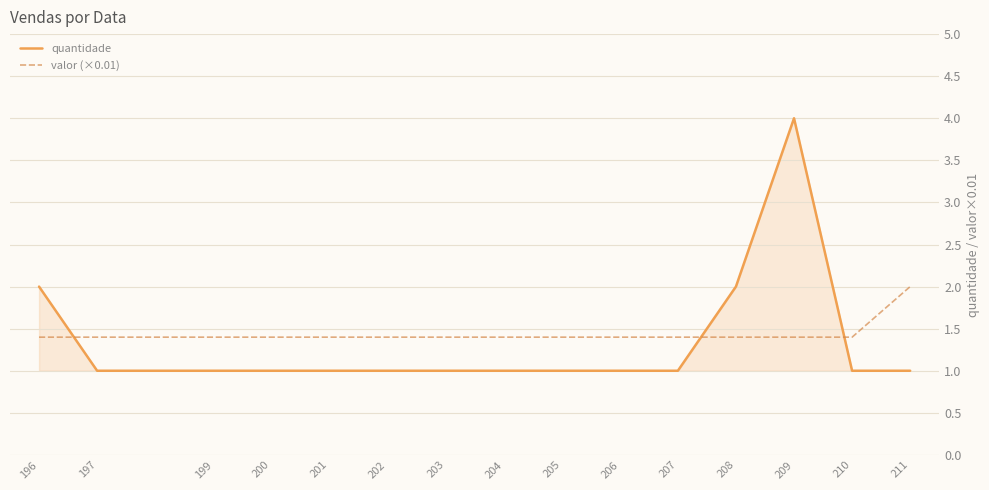

Reading left to right, what are all the values shown in this chart?

quantidade: 2.0	1.0	1.0	1.0	1.0	1.0	1.0	1.0	1.0	1.0	1.0	2.0	4.0	1.0	1.0
valor (×0.01): 1.4	1.4	1.4	1.4	1.4	1.4	1.4	1.4	1.4	1.4	1.4	1.4	1.4	1.4	2.0